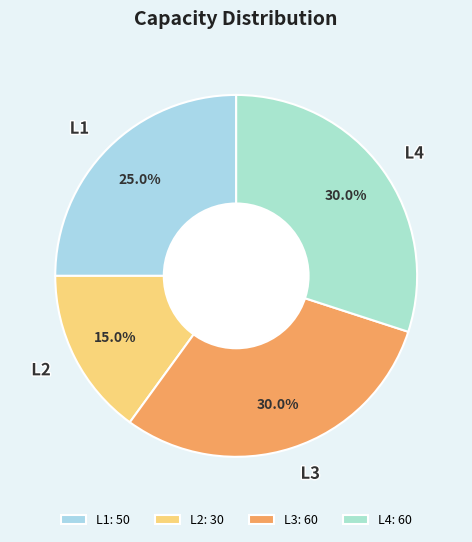

Is it true that L4 is 30% of the pie?

True